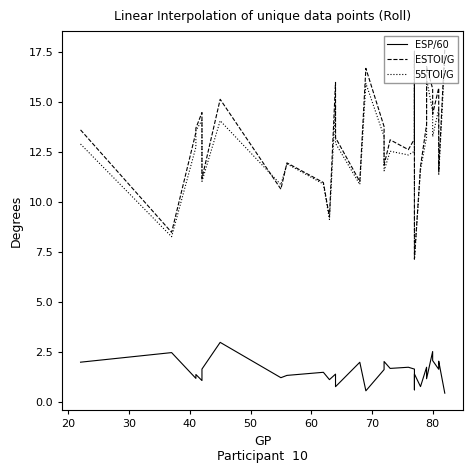

What is the difference between the second highest and minimum values in the 55TOI/G series?

10.0